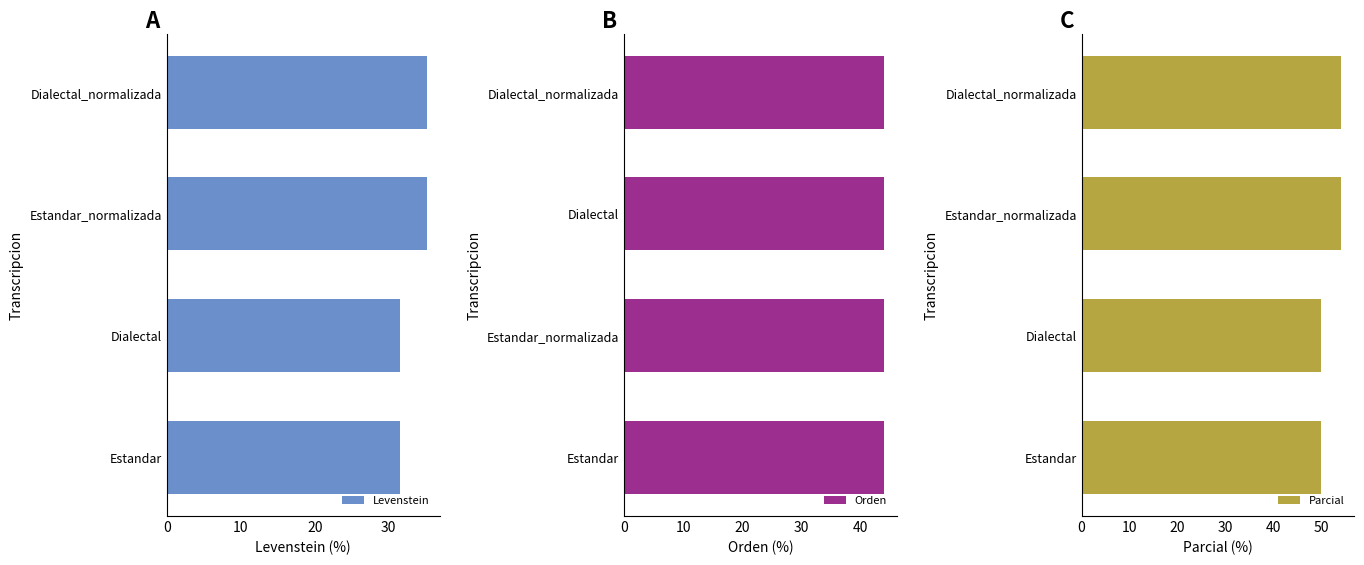

What is the value of the Parcial bar at the 1st from the left?

50.0